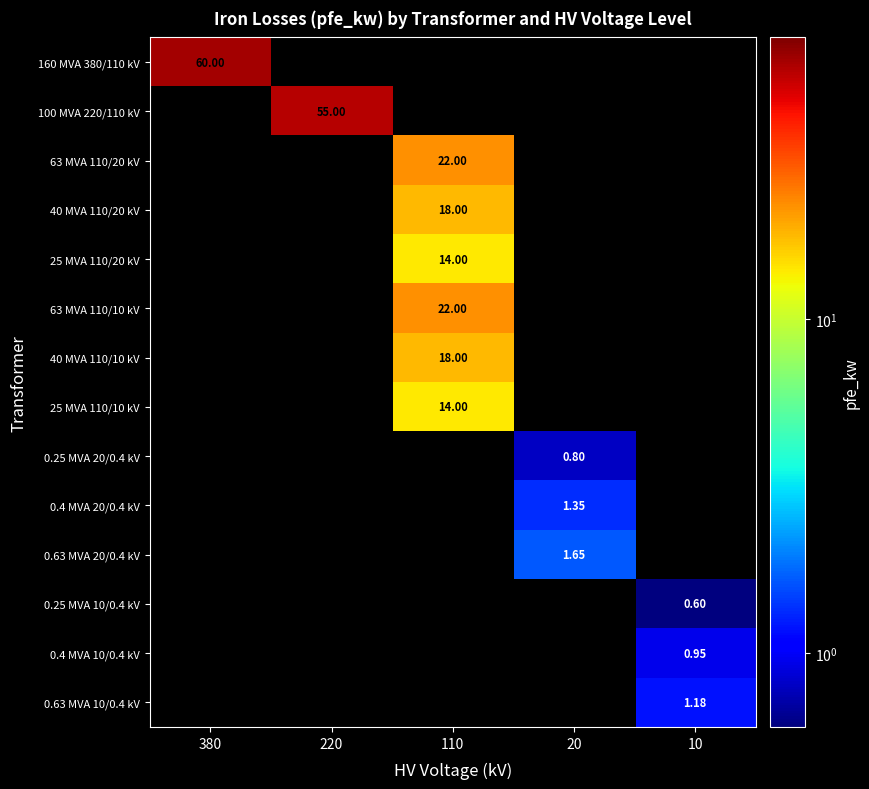

Rank the series at 220 from lowest to highest value.

160 MVA 380/110 kV, 63 MVA 110/20 kV, 40 MVA 110/20 kV, 25 MVA 110/20 kV, 63 MVA 110/10 kV, 40 MVA 110/10 kV, 25 MVA 110/10 kV, 0.25 MVA 20/0.4 kV, 0.4 MVA 20/0.4 kV, 0.63 MVA 20/0.4 kV, 0.25 MVA 10/0.4 kV, 0.4 MVA 10/0.4 kV, 0.63 MVA 10/0.4 kV, 100 MVA 220/110 kV